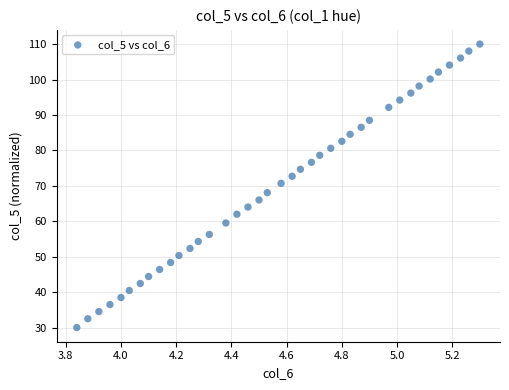

What is the range of X values (max minus min)?

1.5